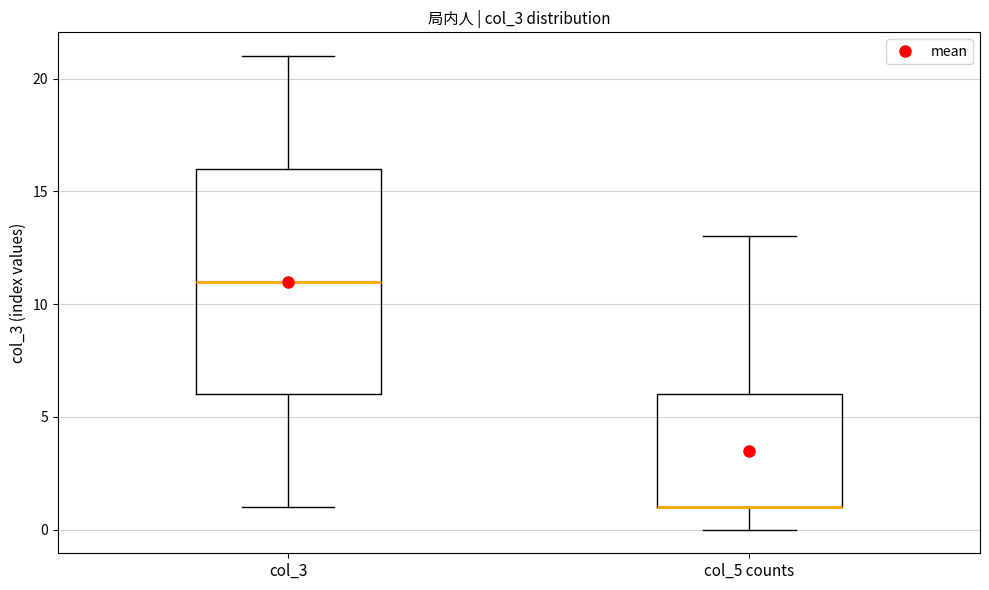

Where is the lower edge of the box for col_3 on the y-axis? The values are not printed on the chart, so give them approximately, as read against the axis.

6